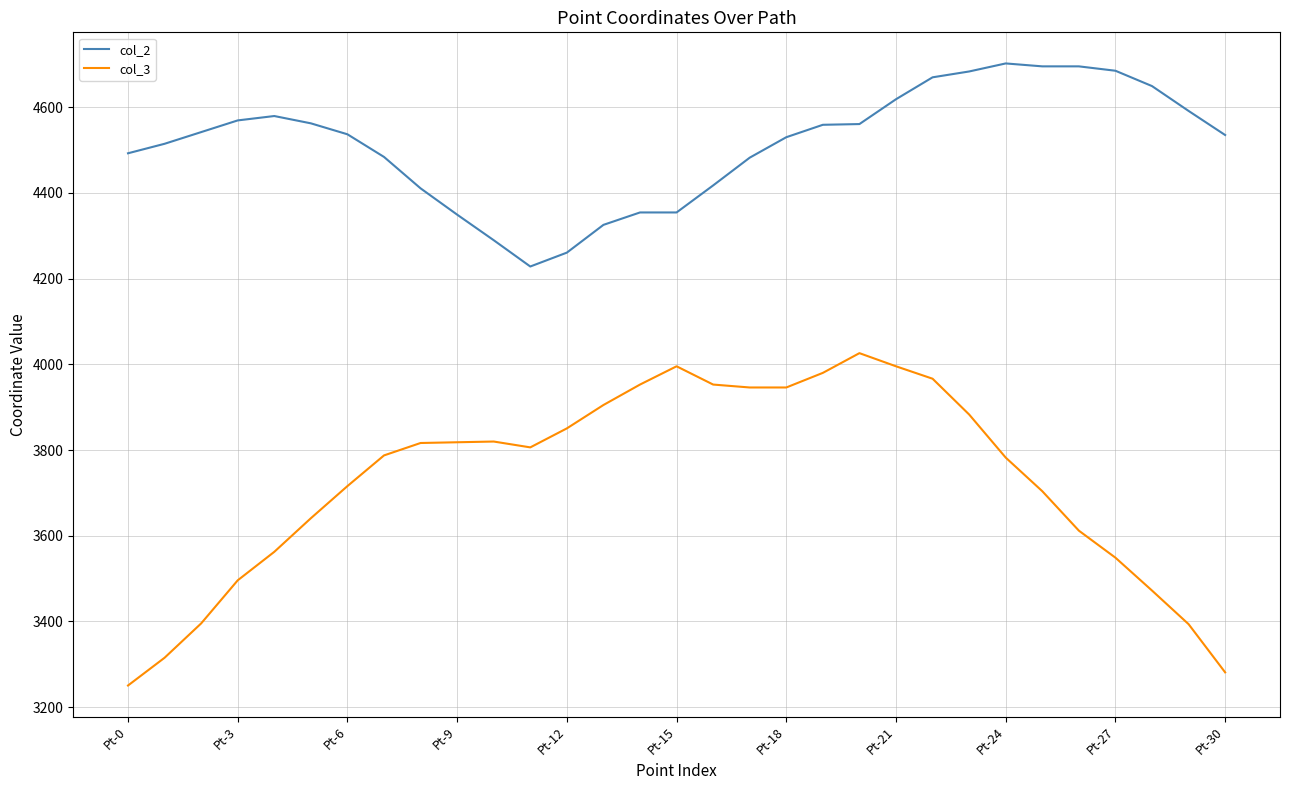

What is the highest value of the col_3 series?

4026.2